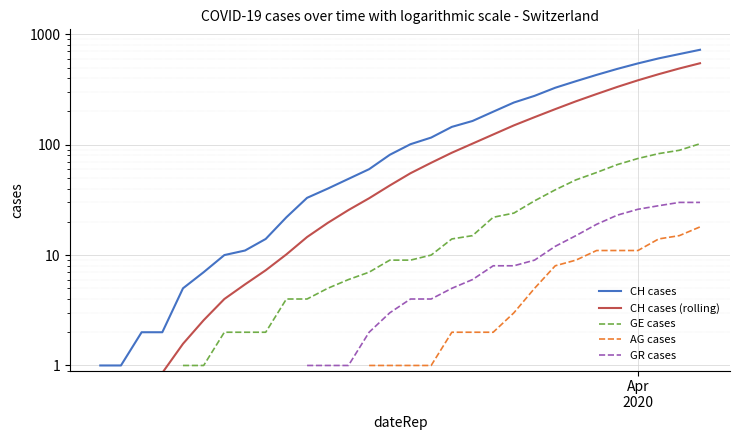

Count the number of data series in this chart.

5